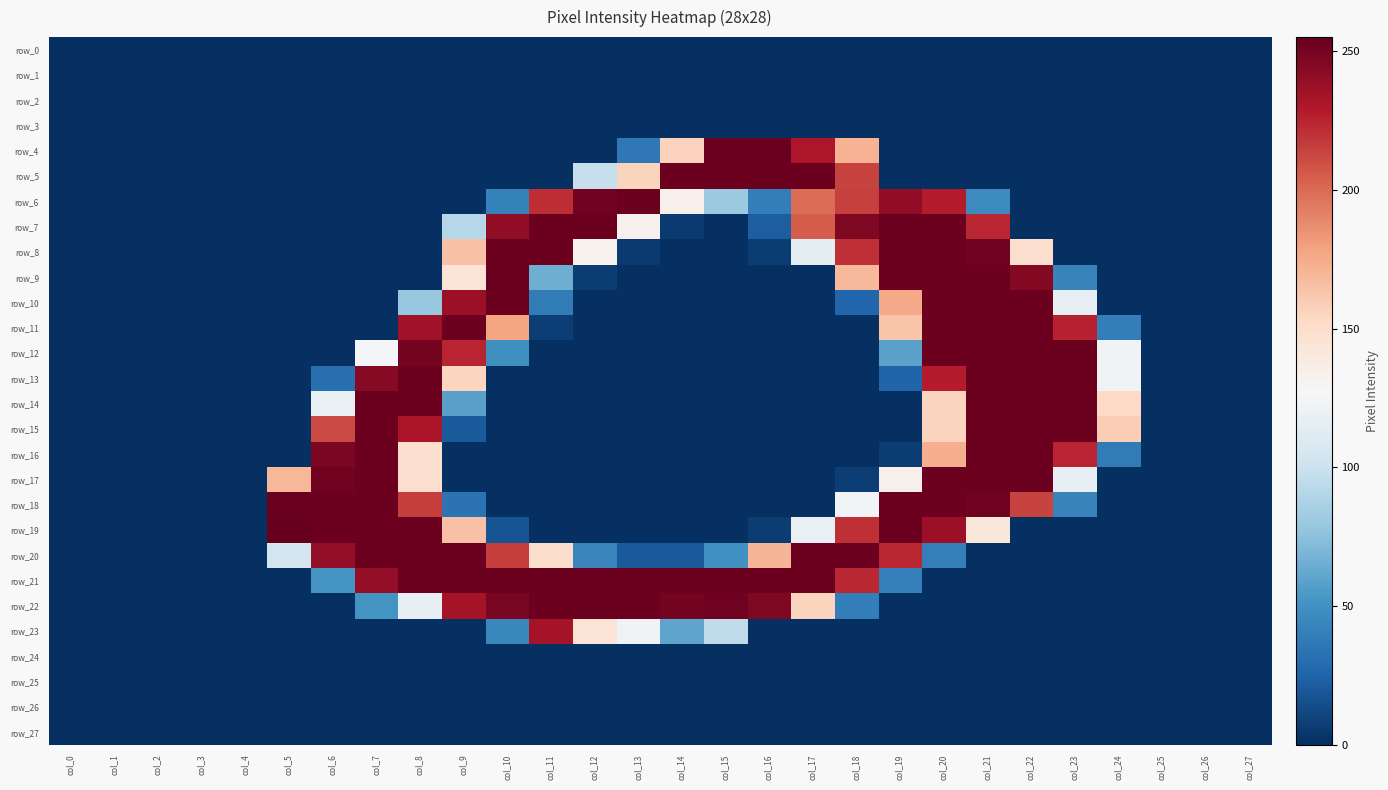

List the series in order of their peak value, highest first.

row_19, row_4, row_18, row_5, row_6, row_7, row_8, row_9, row_10, row_11, row_12, row_13, row_14, row_15, row_16, row_17, row_20, row_21, row_22, row_23, row_0, row_1, row_2, row_3, row_24, row_25, row_26, row_27